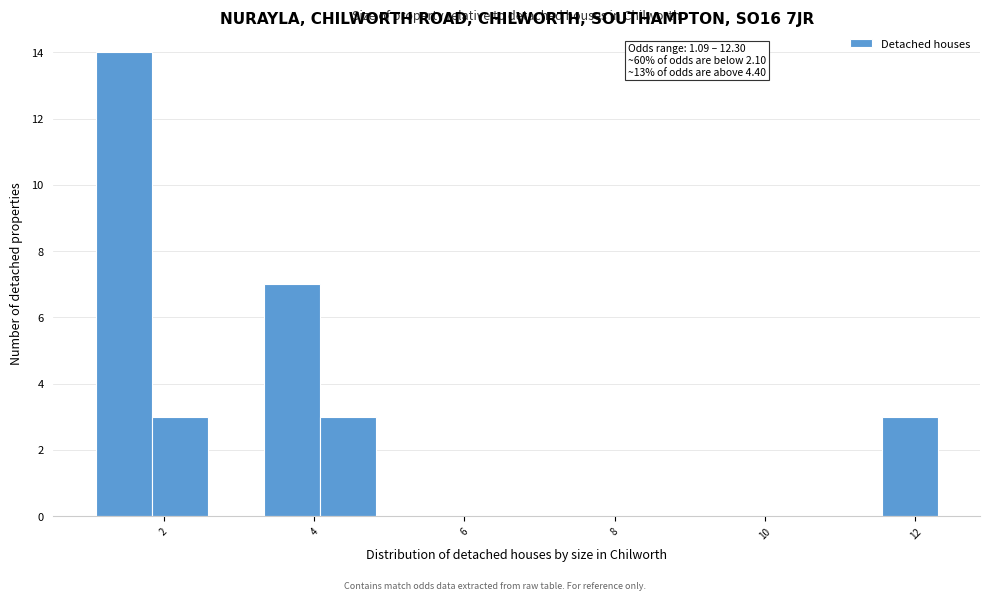

Around what value on the x-axis is the tallest bar? Give the approximate position of its centre, as read against the axis.

1.4